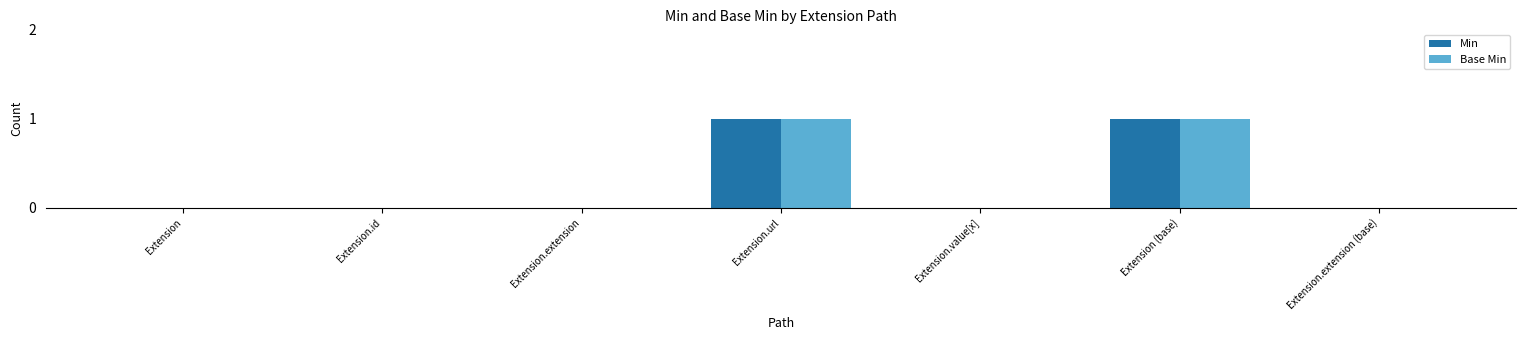

How many groups of bars are there?

7